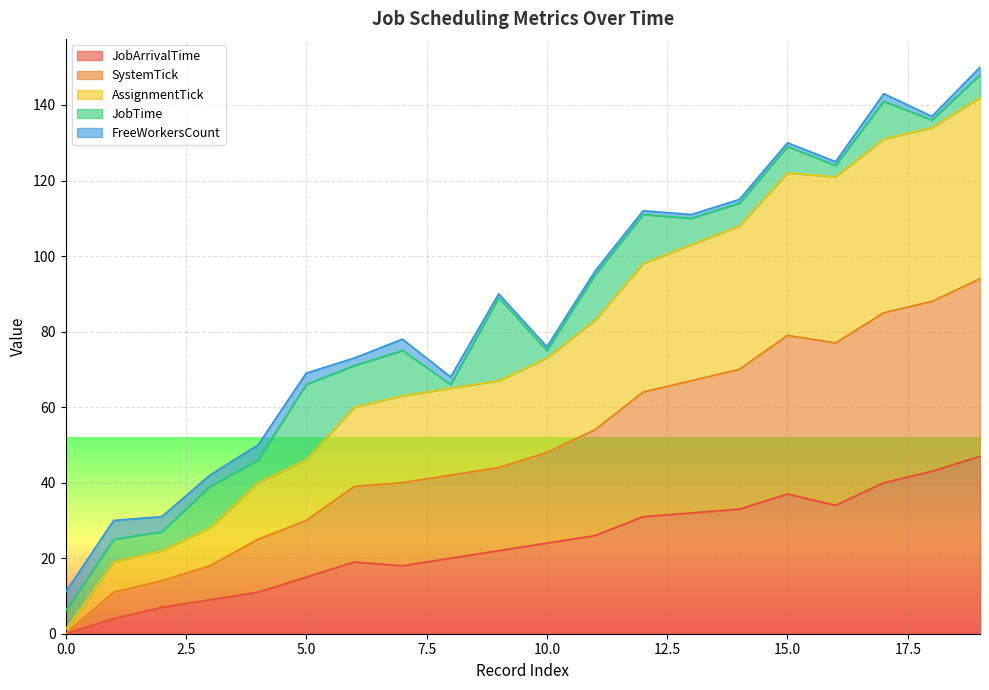

At how many categories does at least one series exceed 52?

14